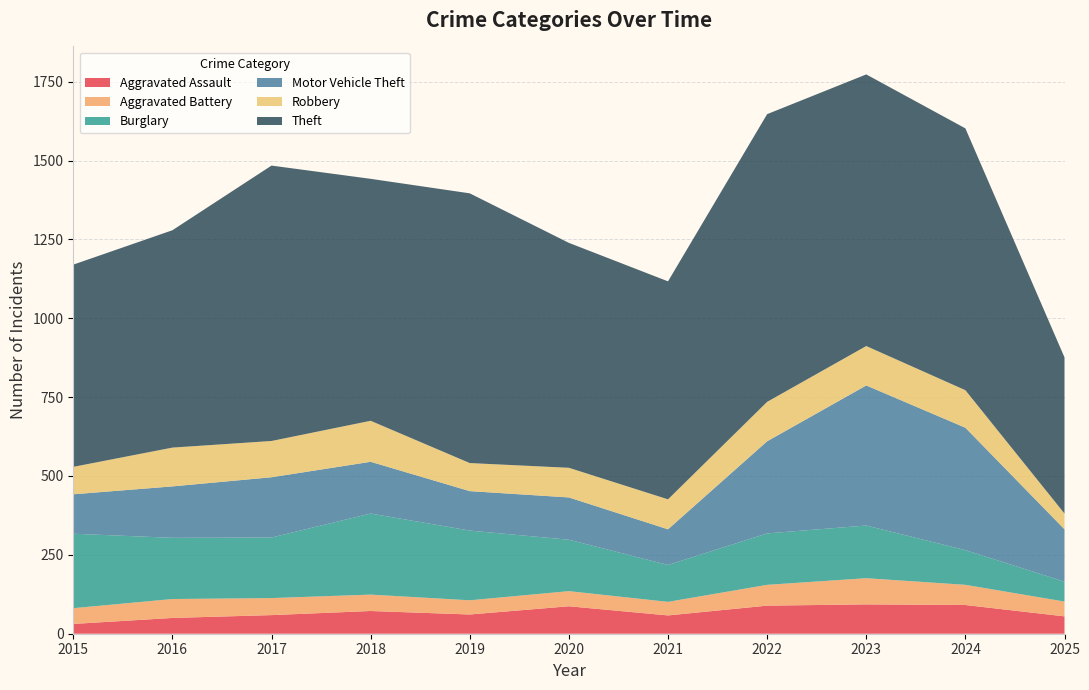

Reading left to right, what are all the values shown in this chart?

Aggravated Assault: 31	50	59	72	61	87	58	89	93	91	55
Aggravated Battery: 50	60	54	52	45	48	43	66	83	64	47
Burglary: 236	194	192	257	221	163	117	163	167	110	63
Motor Vehicle Theft: 125	163	191	164	125	134	113	292	444	388	166
Robbery: 87	123	115	130	89	94	95	125	125	119	50
Theft: 641	689	873	767	855	713	691	912	861	830	495